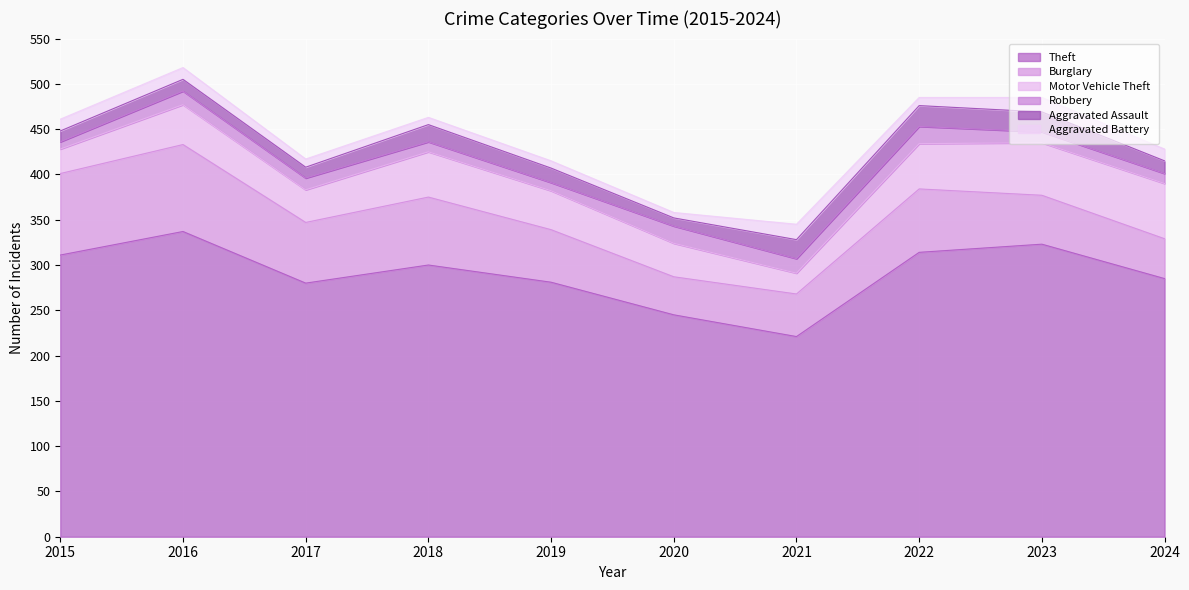

At which label is Aggravated Assault closest to 16?

2019